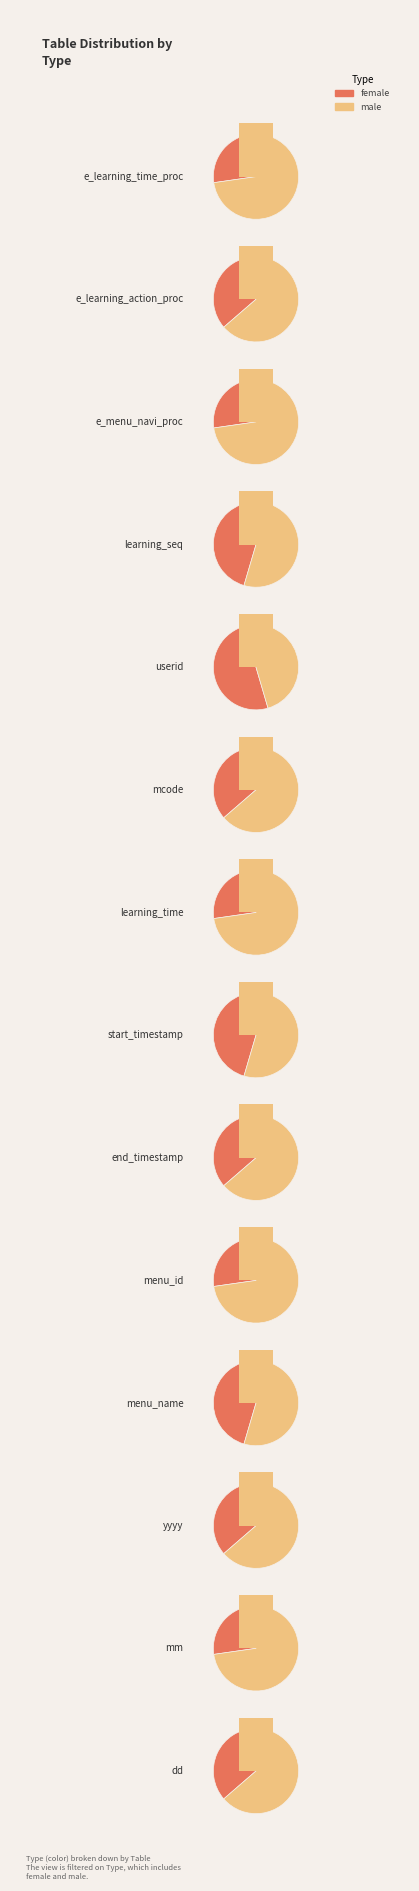

Does any single category account for the majority?

No